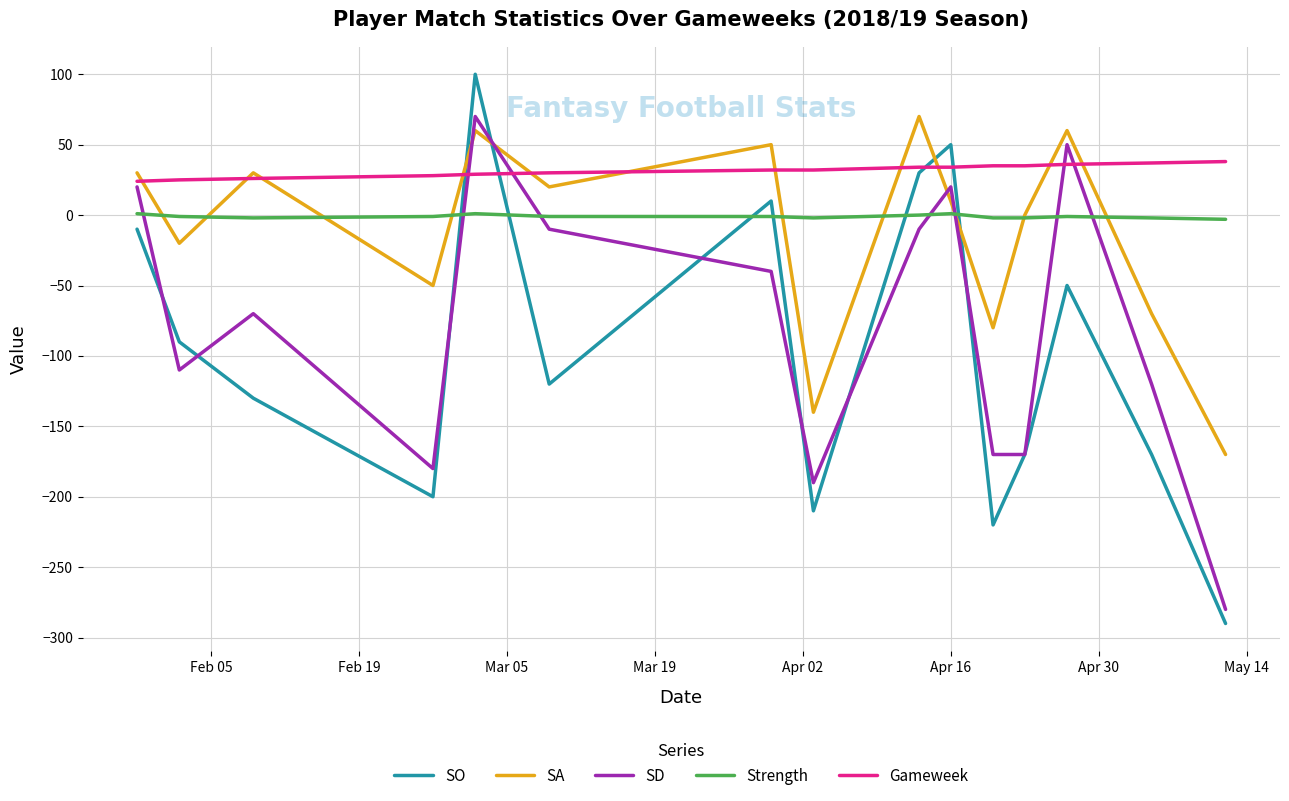

Which series has the largest total across all categories?

Gameweek